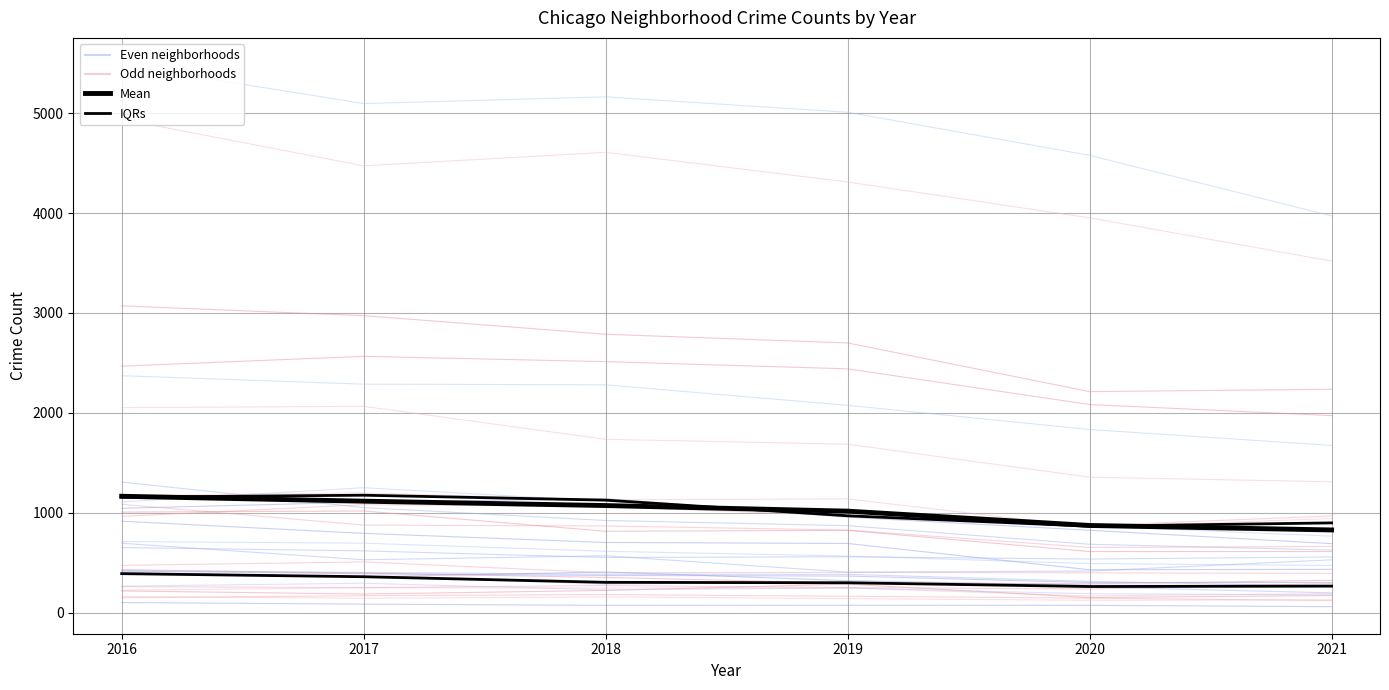

Where is Odd neighborhoods nearest to the value 153?

2016